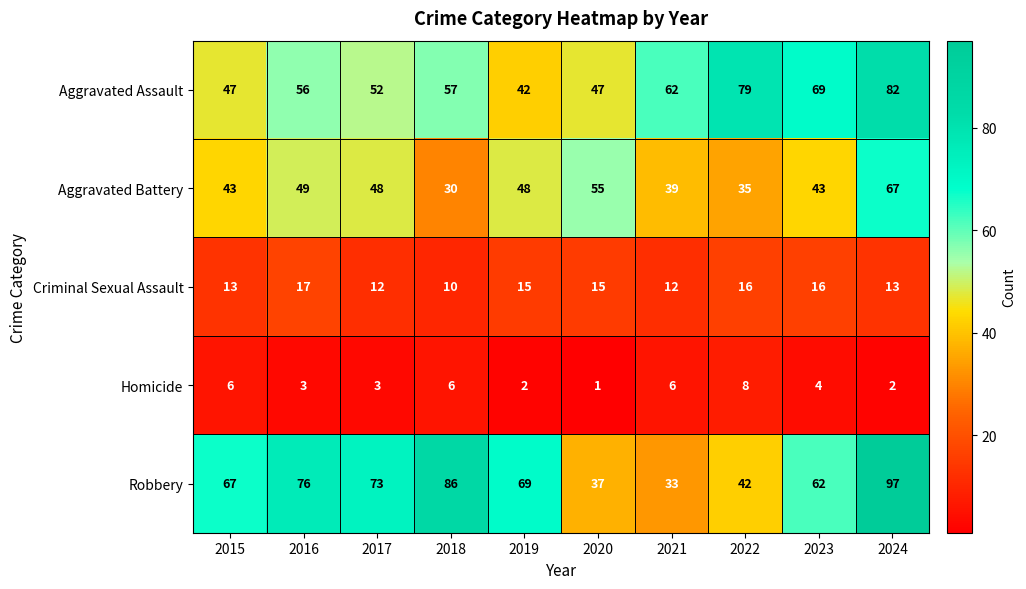

The Homicide series shows 13 at 2022. True or false?

False